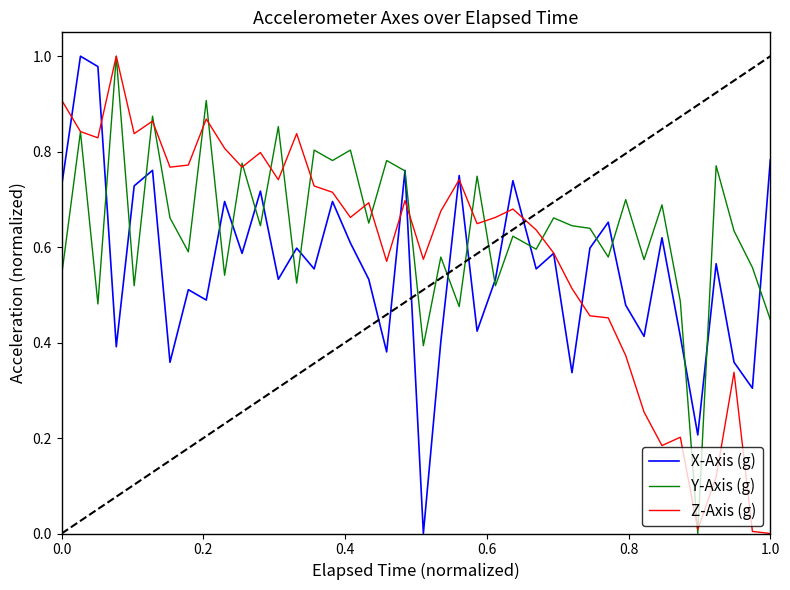

Which series has the largest total across all categories?

Y-Axis (g)